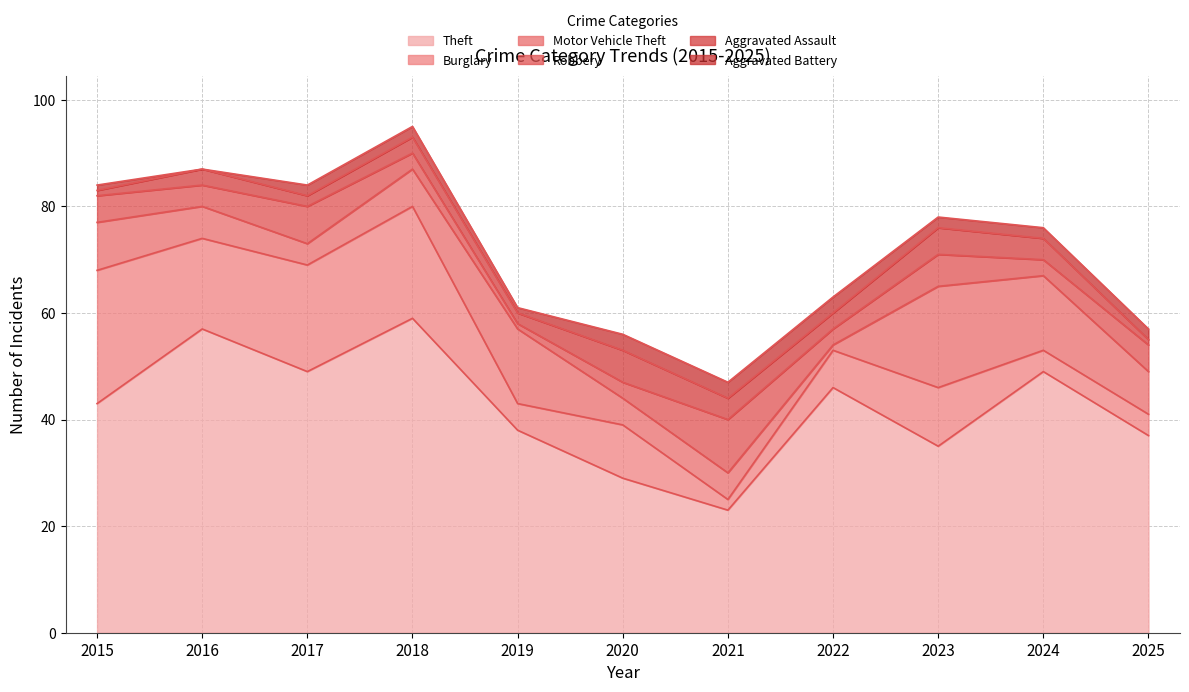

What is the total value across all series at 2015?

84